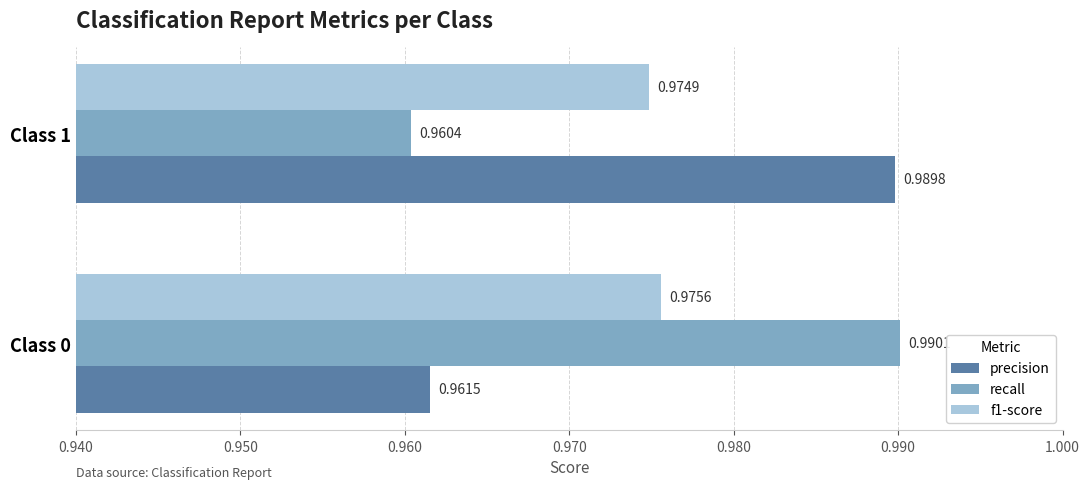

Is the value of recall at Class 0 greater than the value of f1-score at Class 1?

Yes